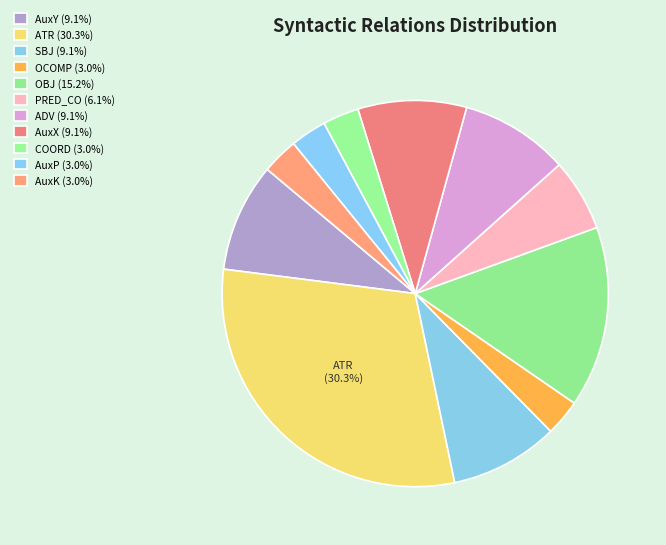

To the nearest percent, what is the combined percentage of AuxK and SBJ?

12%